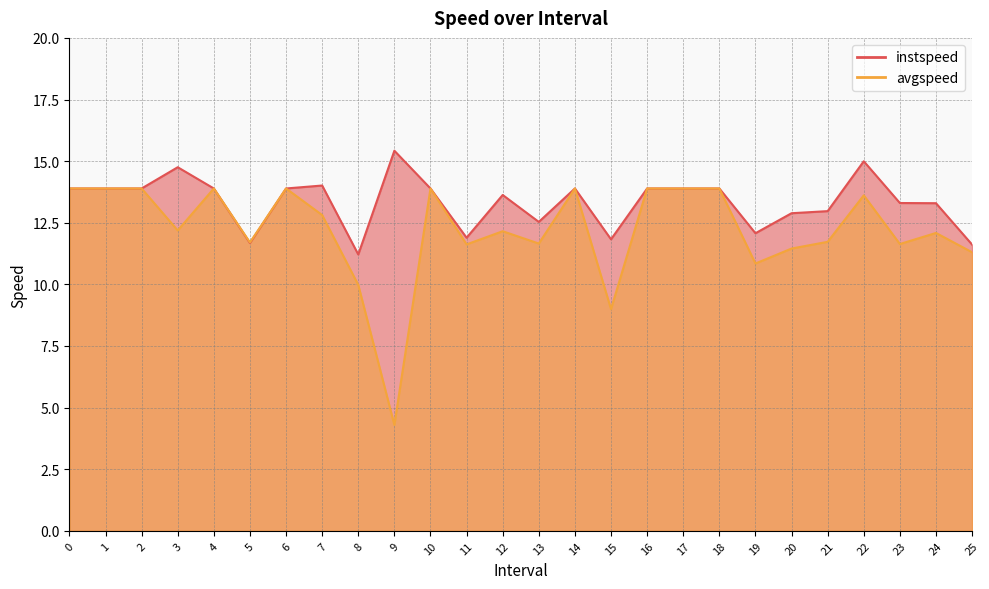

What is the difference between the maximum and minimum values in the avgspeed series?

9.6